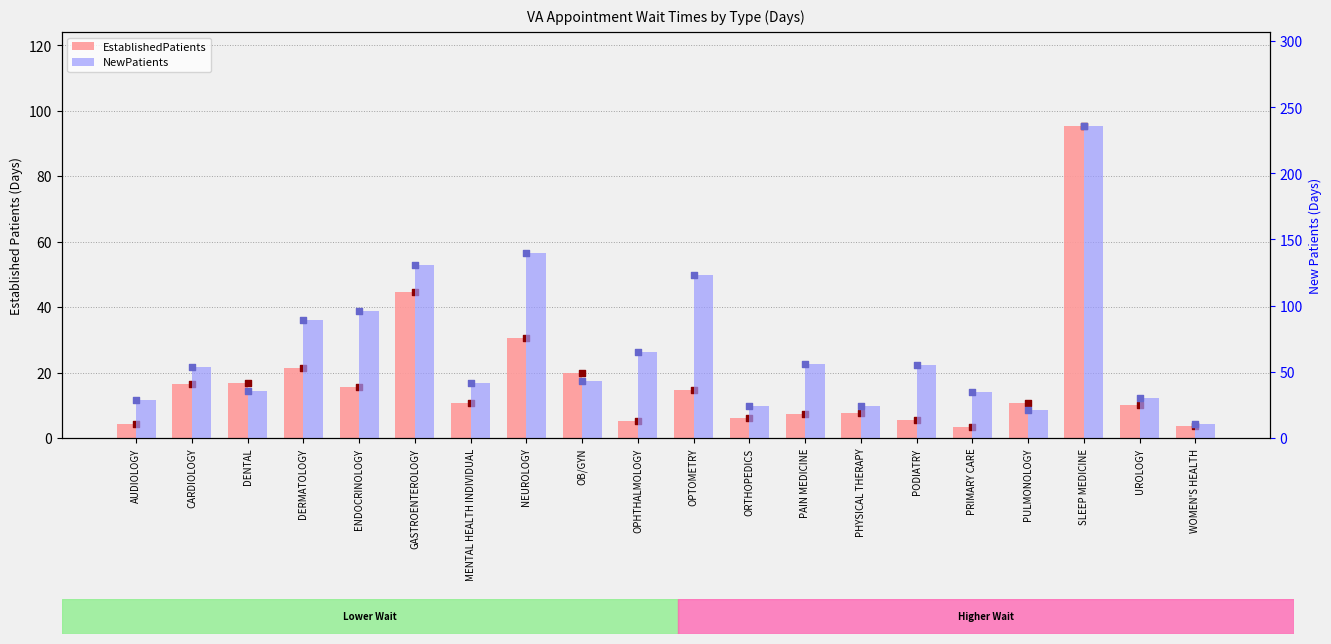

At which category is the sum across all series the highest?

SLEEP MEDICINE